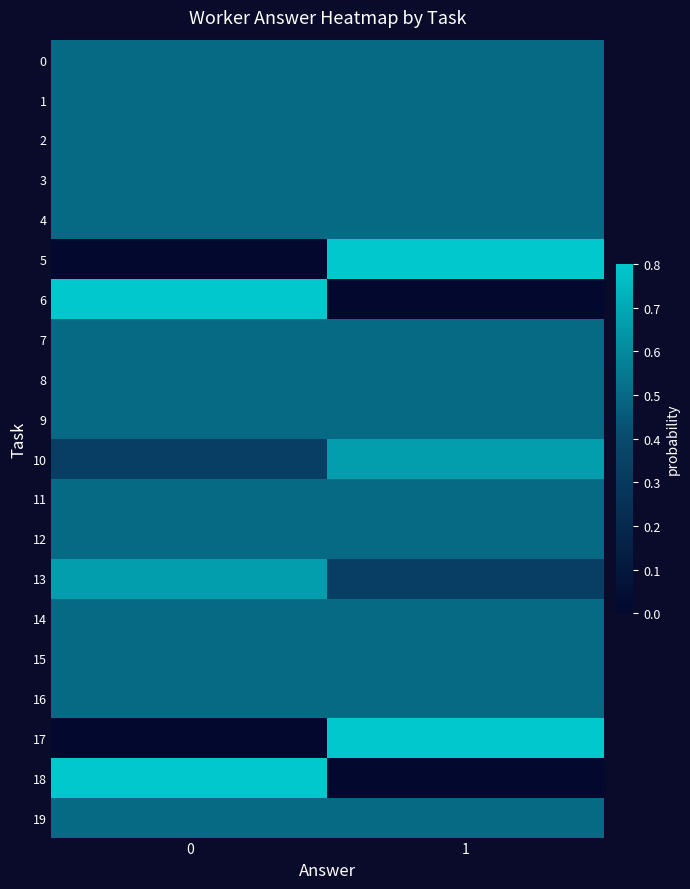

Reading right to left, extract all data points from this chart.

0: 1=0.5	0=0.5
1: 1=0.5	0=0.5
2: 1=0.5	0=0.5
3: 1=0.5	0=0.5
4: 1=0.5	0=0.5
5: 1=1.0	0=0.0
6: 1=0.0	0=1.0
7: 1=0.5	0=0.5
8: 1=0.5	0=0.5
9: 1=0.5	0=0.5
10: 1=0.7	0=0.3
11: 1=0.5	0=0.5
12: 1=0.5	0=0.5
13: 1=0.3	0=0.7
14: 1=0.5	0=0.5
15: 1=0.5	0=0.5
16: 1=0.5	0=0.5
17: 1=1.0	0=0.0
18: 1=0.0	0=1.0
19: 1=0.5	0=0.5